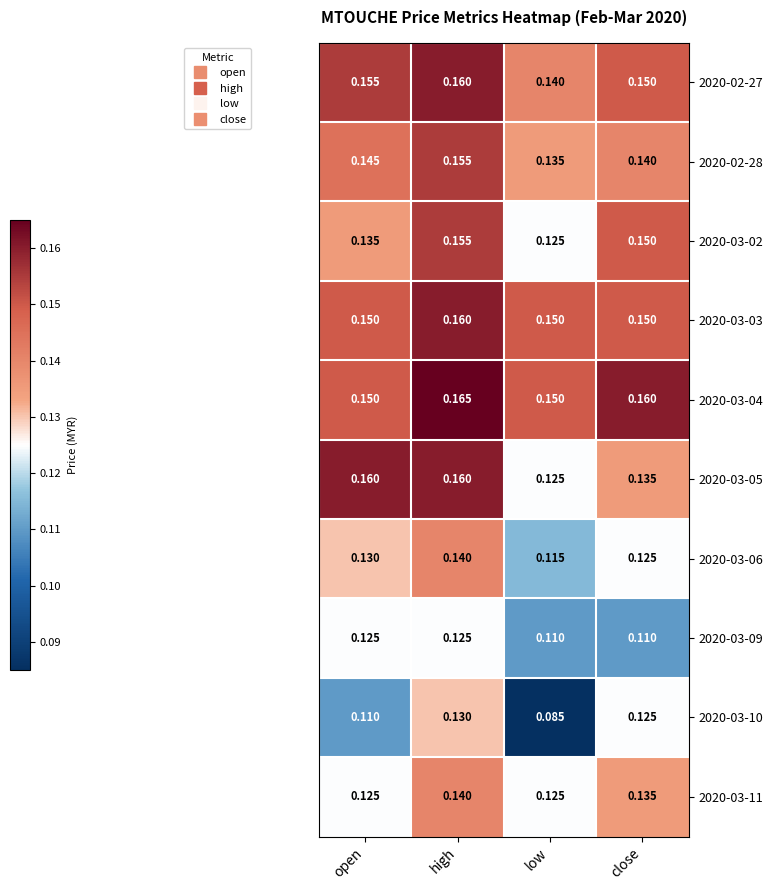

List the labels in order of 2020-03-02 value, largest first.

high, close, open, low